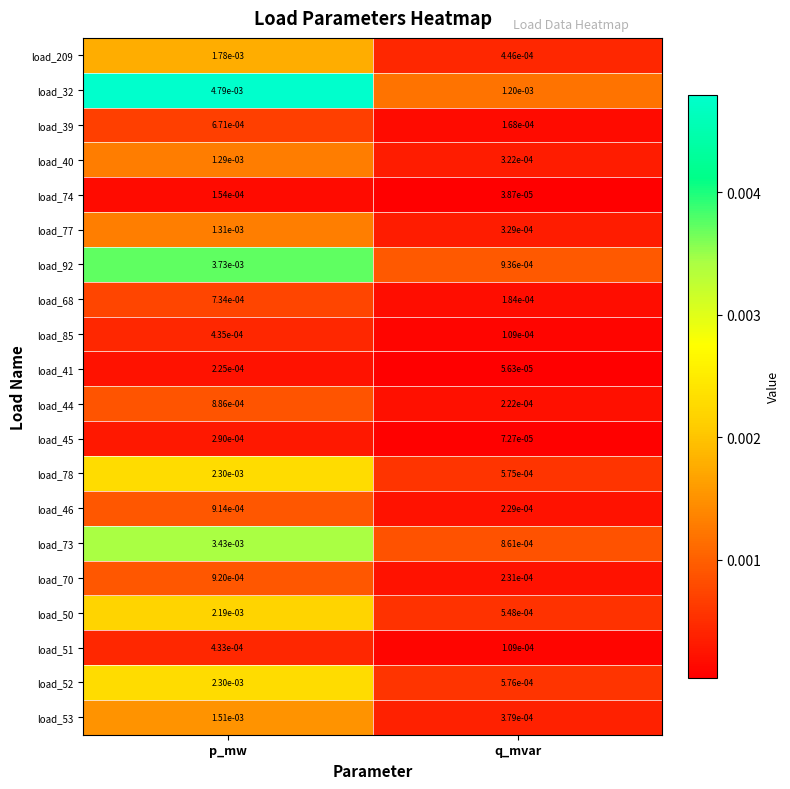

Where is load_77 nearest to the value 0?

q_mvar